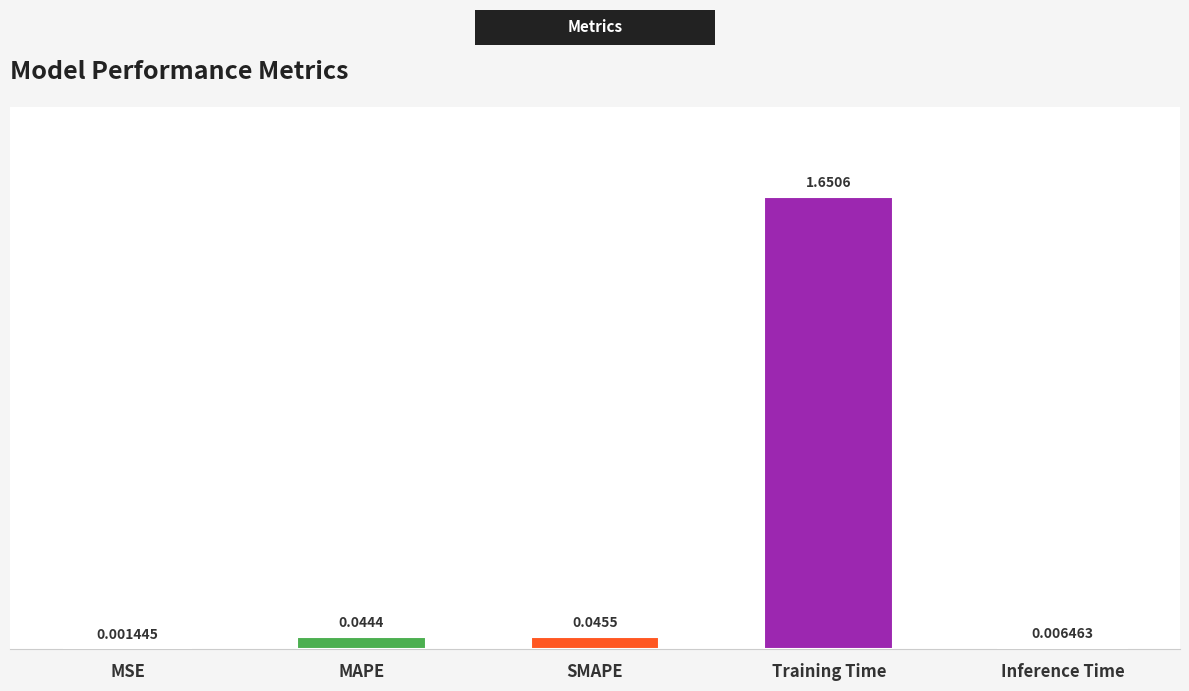

Which label corresponds to the largest value in the chart?

Training Time